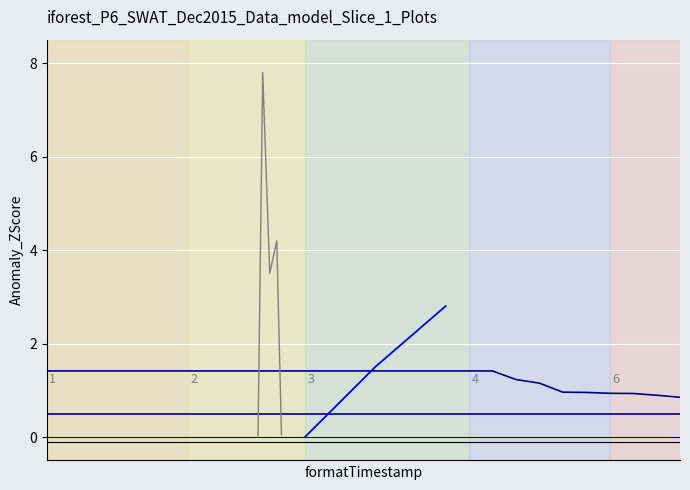

True or false: the data shows 0.2 at 26.

False